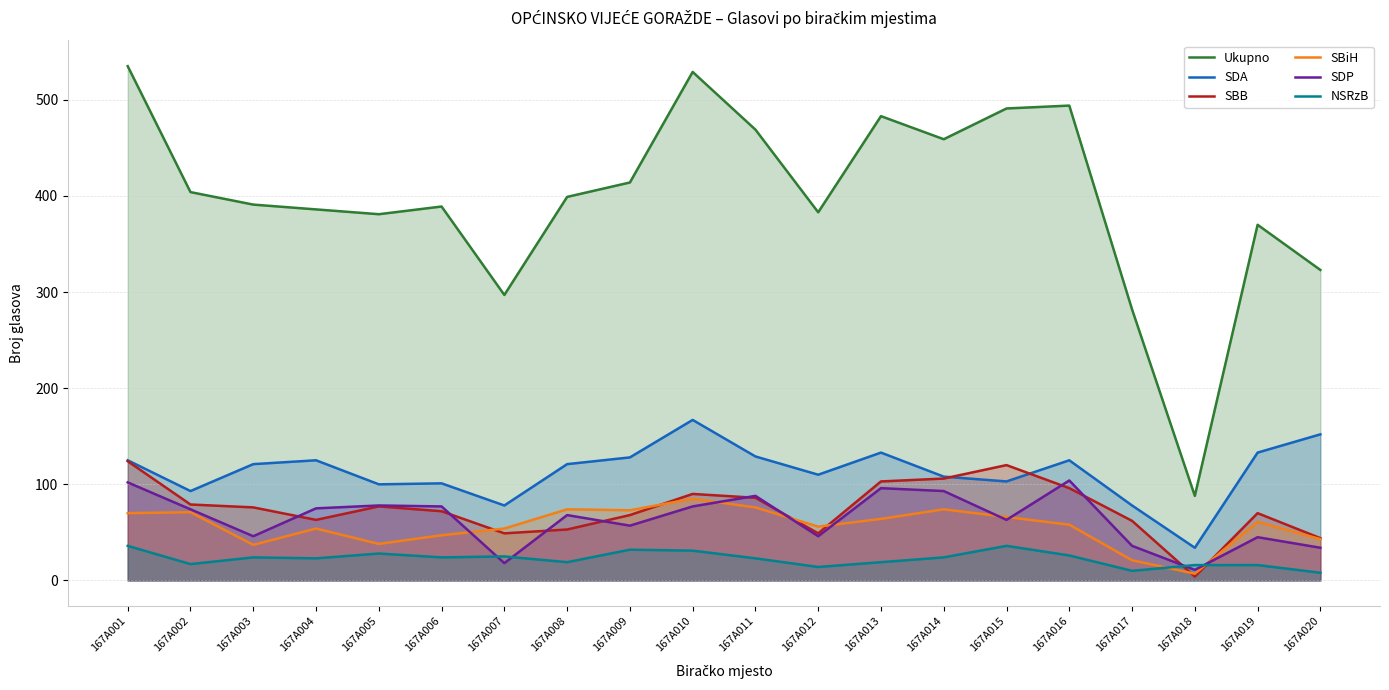

True or false: SDA and Ukupno cross at least once.

False